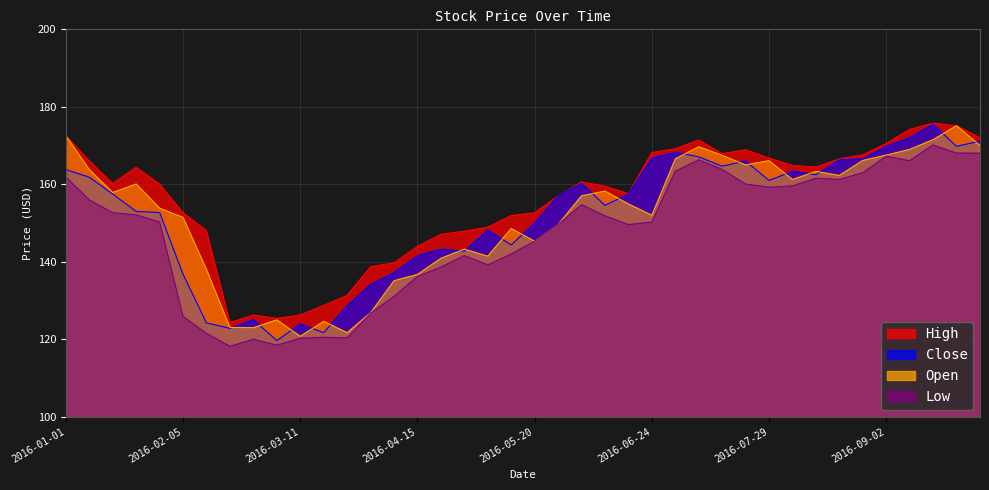

Reading left to right, list all the values displayed in this chart.

High: 172.5	166.0	160.2	164.4	160.0	152.6	148.0	124.3	126.2	125.3	126.2	128.7	131.3	138.7	139.7	143.9	147.1	147.9	148.9	151.9	152.6	157.0	160.6	159.5	157.6	168.2	169.1	171.4	167.9	168.9	166.8	164.8	164.4	166.6	167.6	170.5	174.2	175.8	175.1	172.0
Close: 163.8	161.8	157.5	153.0	152.7	136.8	124.2	122.8	125.0	119.6	123.9	121.7	128.6	134.1	137.2	141.5	143.2	142.7	148.2	144.3	150.0	157.0	160.2	154.6	157.5	166.7	168.2	167.1	164.7	166.0	161.0	163.4	162.5	166.3	166.6	169.8	172.0	175.5	169.8	171.2
Open: 172.5	163.8	157.9	160.1	153.8	151.4	138.0	123.0	123.0	125.0	120.8	124.6	121.7	126.8	135.1	136.7	140.9	143.2	141.4	148.6	145.3	149.6	157.0	158.2	154.9	152.0	166.6	169.7	167.5	165.0	166.1	161.2	163.3	162.3	166.2	167.5	169.0	171.5	175.1	170.0
Low: 161.9	156.0	152.7	152.1	150.3	125.9	121.5	118.2	120.0	118.5	120.2	120.5	120.3	126.7	131.1	136.2	138.6	141.6	139.2	142.0	145.3	149.6	154.7	151.9	149.6	150.2	163.3	166.3	163.8	160.1	159.2	159.6	161.6	161.2	163.0	167.2	166.1	170.2	168.1	168.0